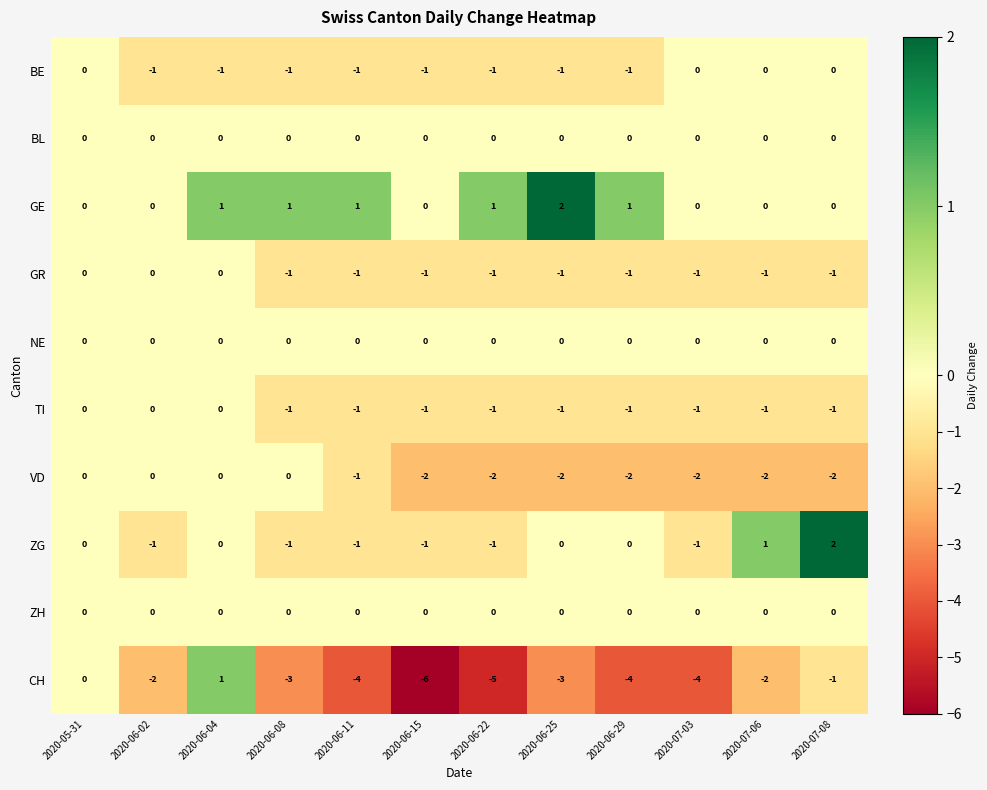

Where is VD nearest to the value -1?

2020-06-11